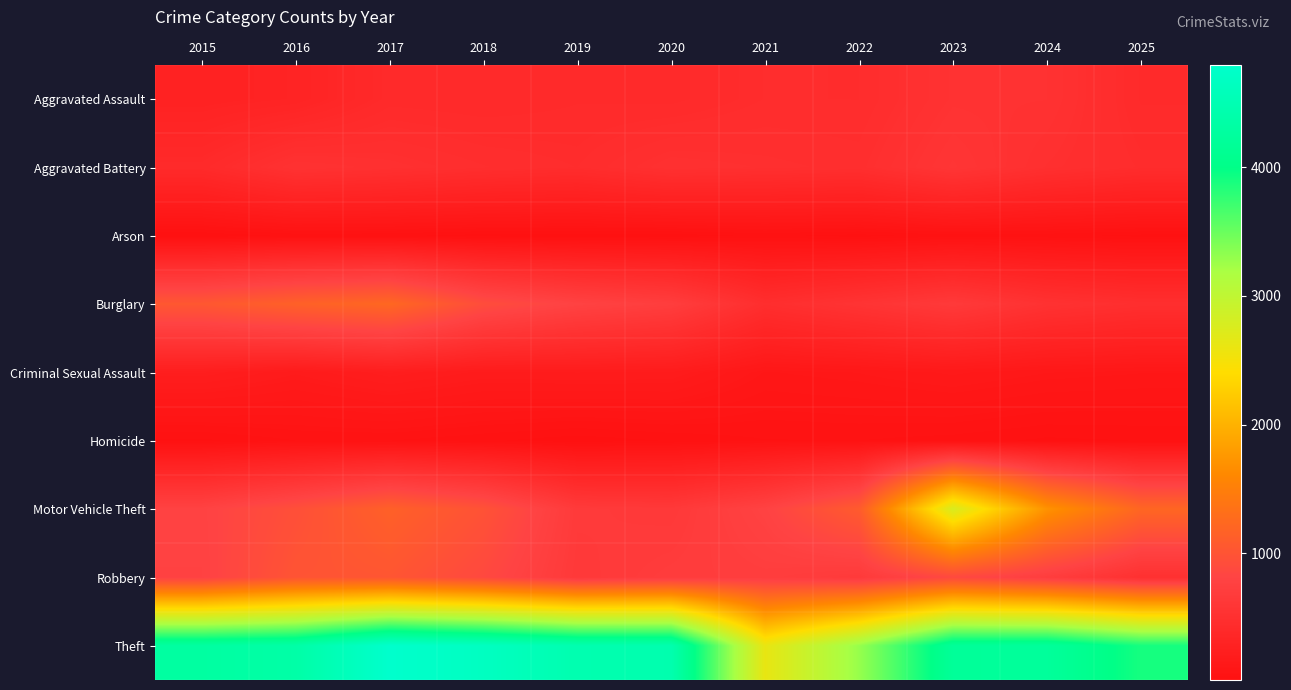

List the series in order of their peak value, highest first.

Theft, Motor Vehicle Theft, Burglary, Robbery, Aggravated Battery, Aggravated Assault, Criminal Sexual Assault, Homicide, Arson